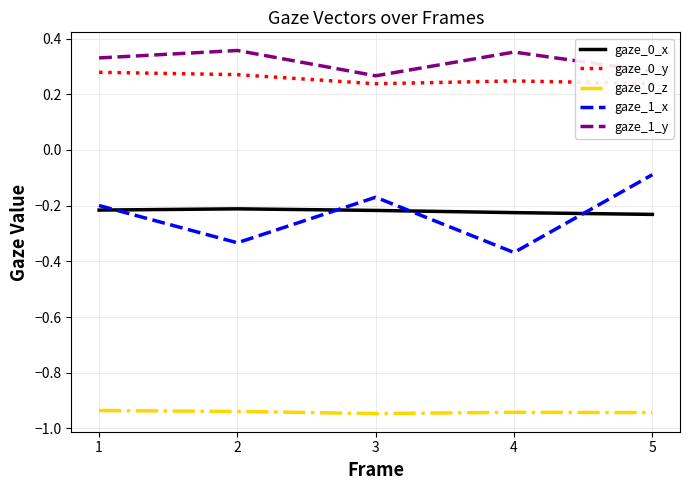

Which series has the widest spread of values?

gaze_1_x